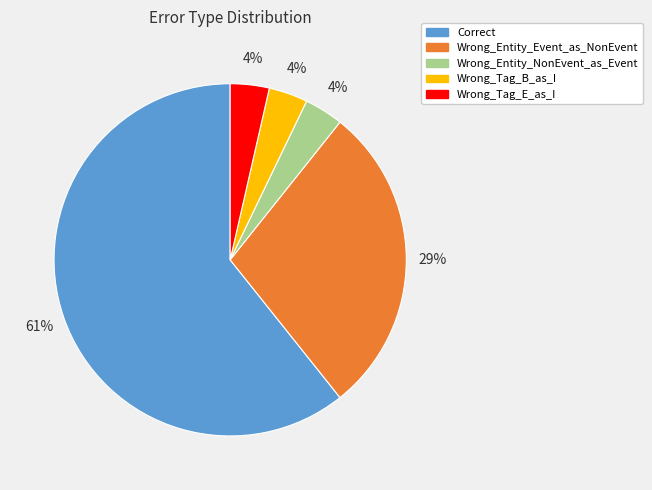

Approximately how many times larger is the value at Wrong_Entity_NonEvent_as_Event compared to Wrong_Entity_Event_as_NonEvent?

0.1